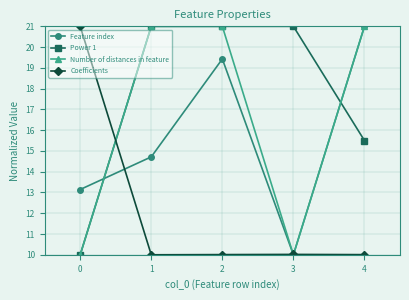

What is the value of the Coefficients point at the 1st from the left?

21.0